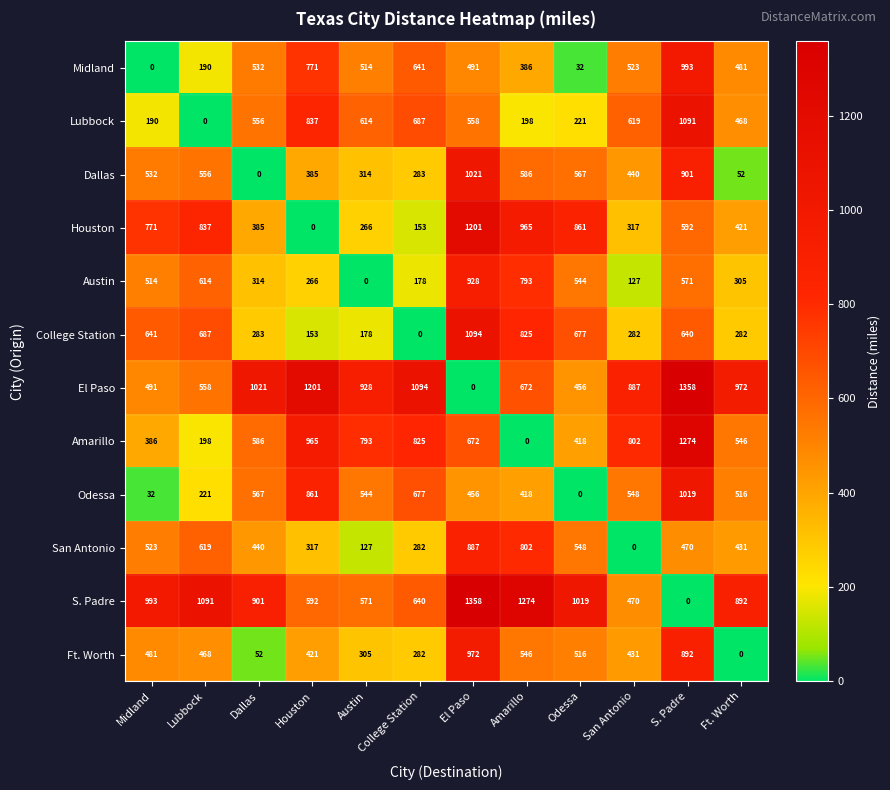

Is it true that Houston equals 153 at College Station?

True